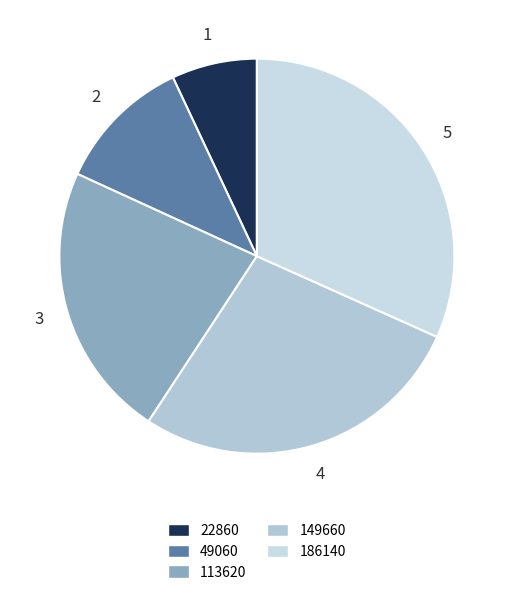

How many slices are in this pie chart?

5